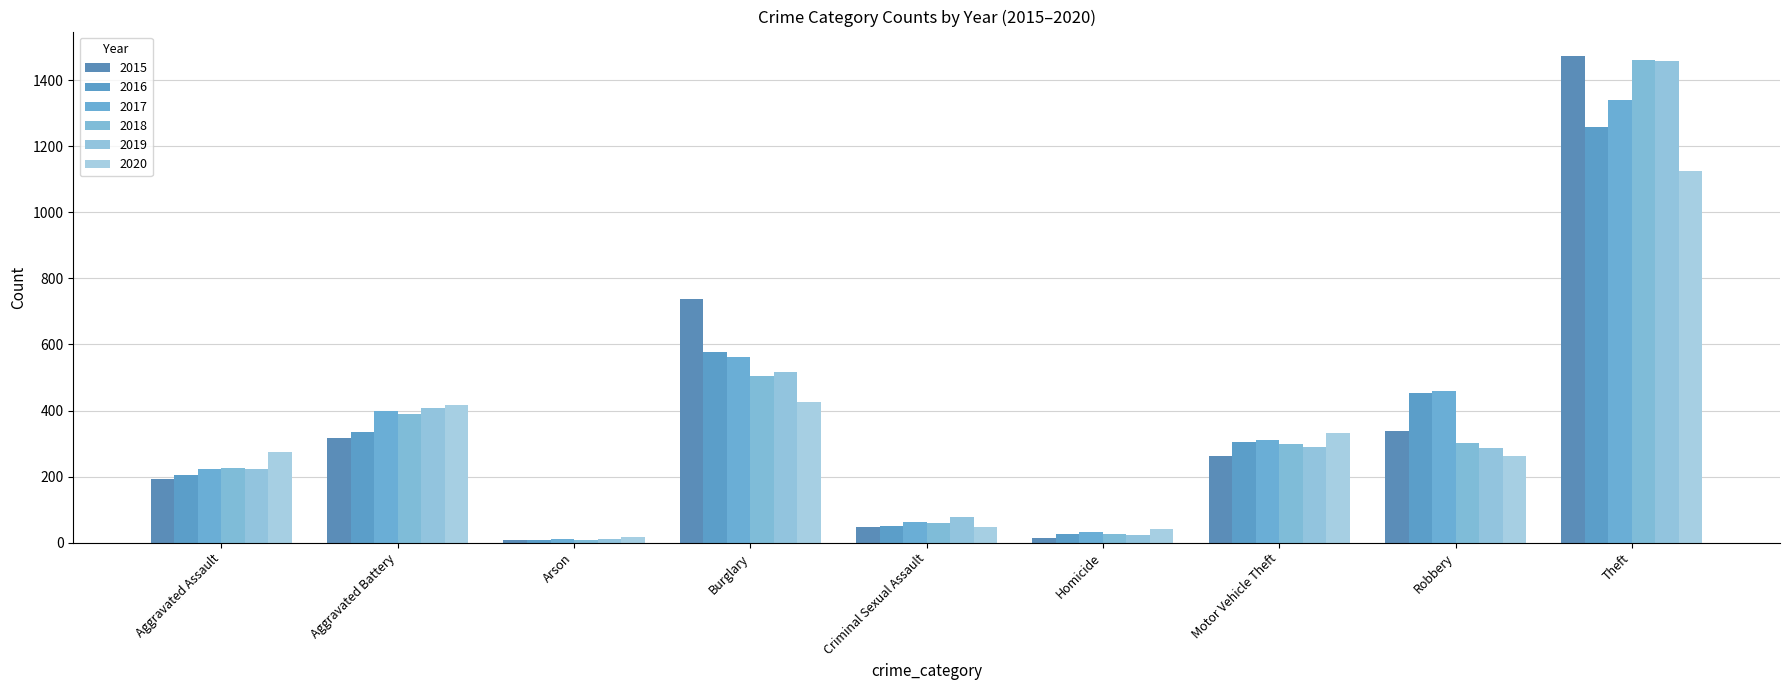

Reading left to right, list all the values displayed in this chart.

2015: Aggravated Assault=194	Aggravated Battery=316	Arson=9	Burglary=738	Criminal Sexual Assault=46	Homicide=15	Motor Vehicle Theft=263	Robbery=337	Theft=1474
2016: Aggravated Assault=206	Aggravated Battery=336	Arson=7	Burglary=576	Criminal Sexual Assault=50	Homicide=26	Motor Vehicle Theft=304	Robbery=454	Theft=1259
2017: Aggravated Assault=224	Aggravated Battery=400	Arson=10	Burglary=562	Criminal Sexual Assault=61	Homicide=33	Motor Vehicle Theft=312	Robbery=460	Theft=1339
2018: Aggravated Assault=225	Aggravated Battery=389	Arson=7	Burglary=506	Criminal Sexual Assault=60	Homicide=25	Motor Vehicle Theft=298	Robbery=301	Theft=1461
2019: Aggravated Assault=223	Aggravated Battery=407	Arson=12	Burglary=517	Criminal Sexual Assault=77	Homicide=22	Motor Vehicle Theft=290	Robbery=287	Theft=1459
2020: Aggravated Assault=273	Aggravated Battery=416	Arson=17	Burglary=425	Criminal Sexual Assault=48	Homicide=41	Motor Vehicle Theft=333	Robbery=263	Theft=1125